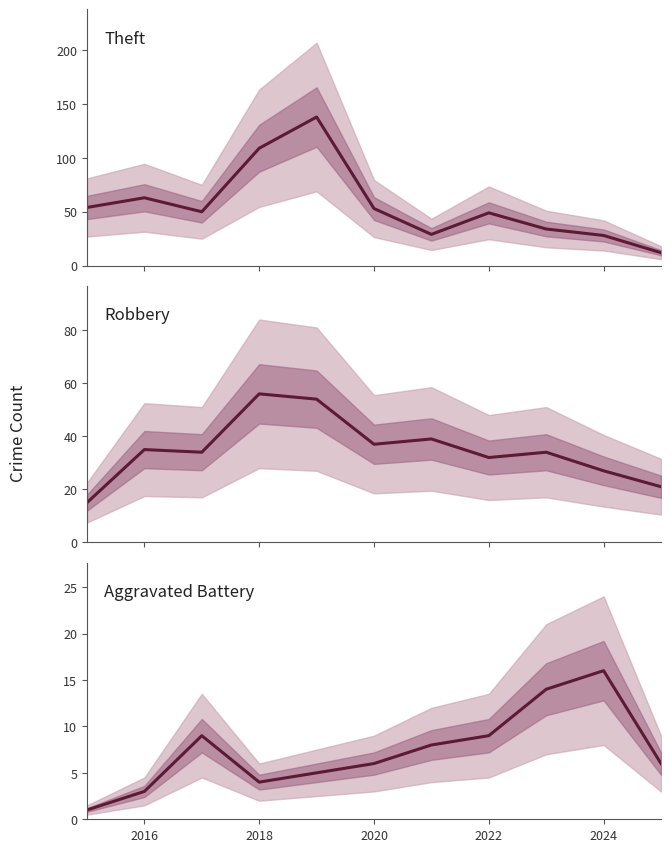

Which series has the largest range (max minus min)?

Theft